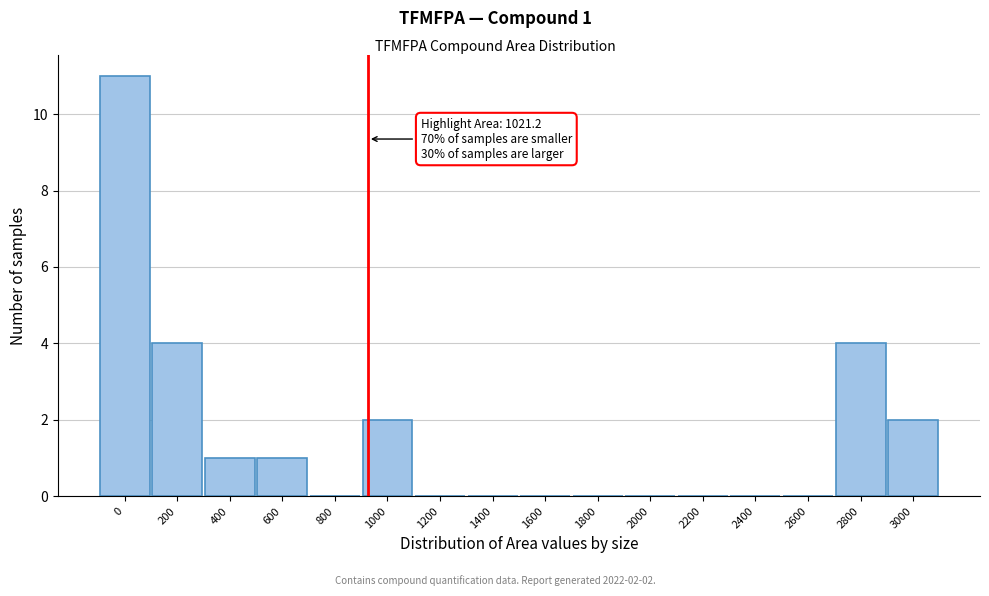

Reading right to left, transcribe all the data shown in this chart.

3000=2	2800=4	2600=0	2400=0	2200=0	2000=0	1800=0	1600=0	1400=0	1200=0	1000=2	800=0	600=1	400=1	200=4	0=11